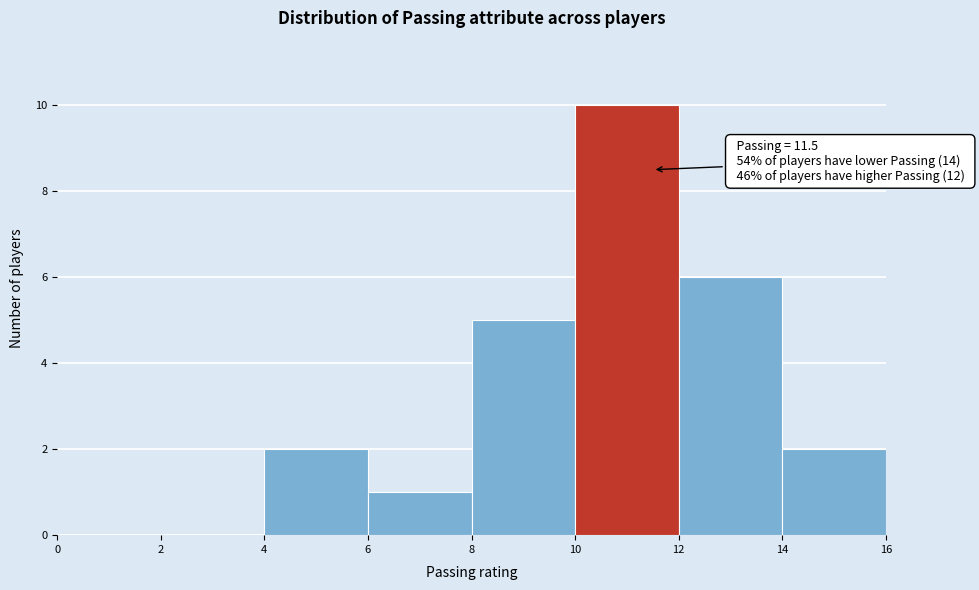

Over which range of the x-axis is the bar tallest?

10 to 12